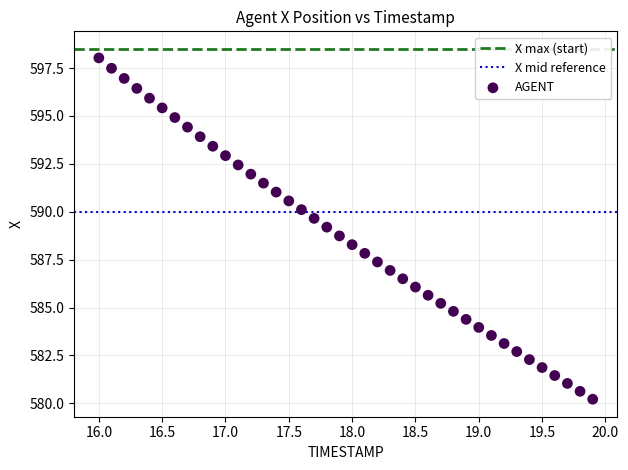

What is the range of Y values (max minus min)?

17.8